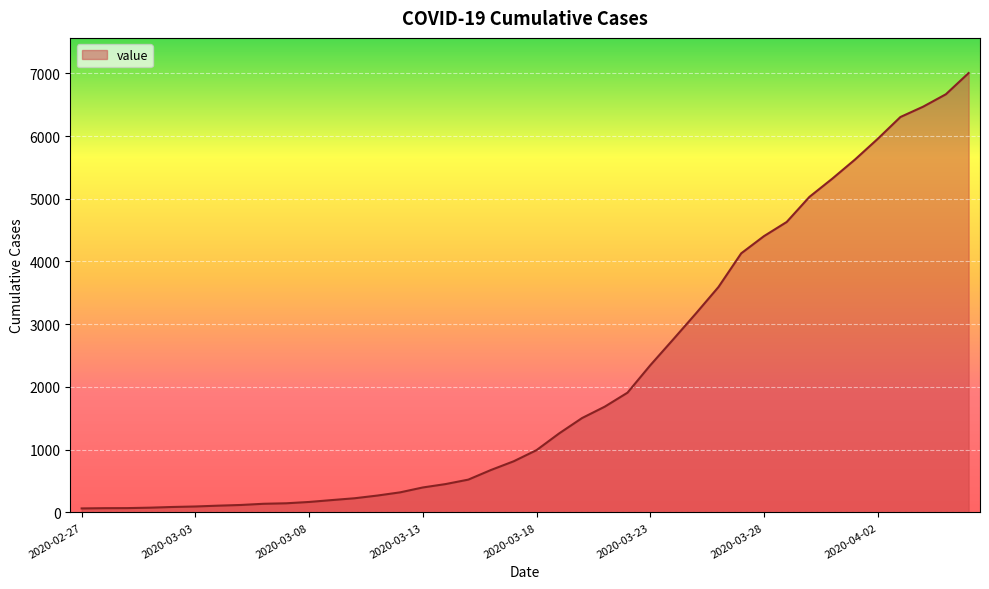

What is the difference between the maximum and minimum values?

6940